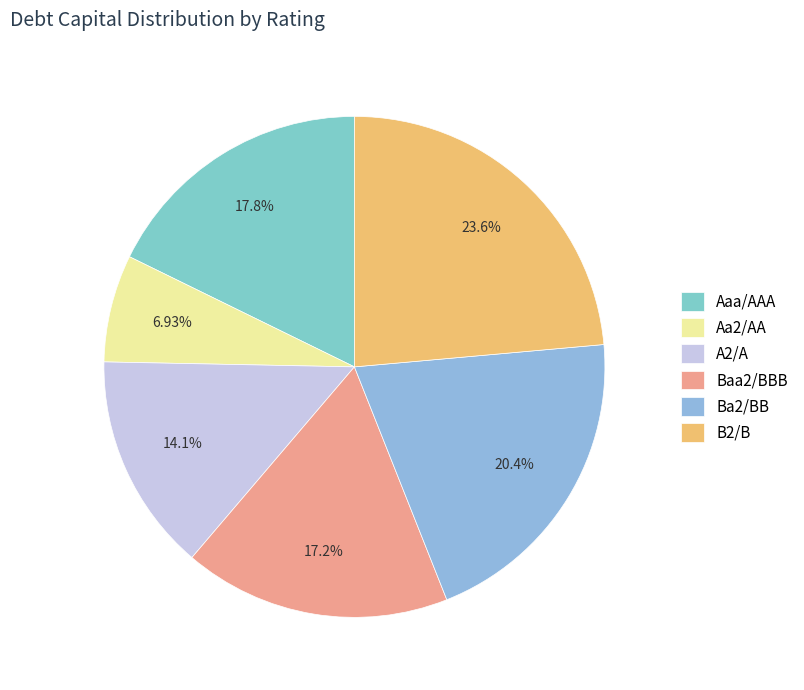

What is the smallest slice in the pie chart?

Aa2/AA